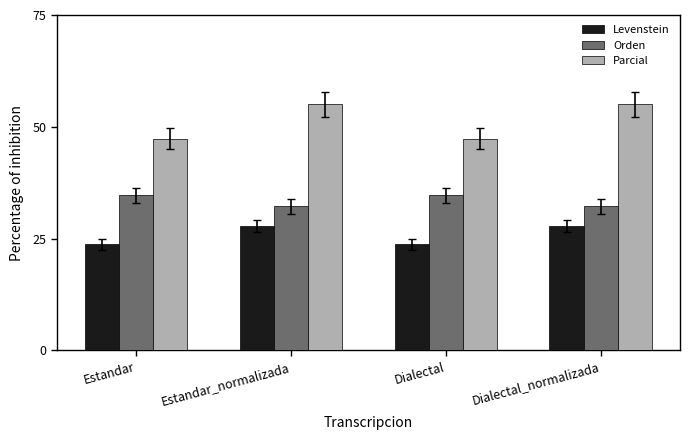

Reading left to right, list all the values displayed in this chart.

Levenstein: Estandar=23.7	Estandar_normalizada=27.8	Dialectal=23.7	Dialectal_normalizada=27.8
Orden: Estandar=34.7	Estandar_normalizada=32.2	Dialectal=34.7	Dialectal_normalizada=32.2
Parcial: Estandar=47.3	Estandar_normalizada=55.0	Dialectal=47.3	Dialectal_normalizada=55.0